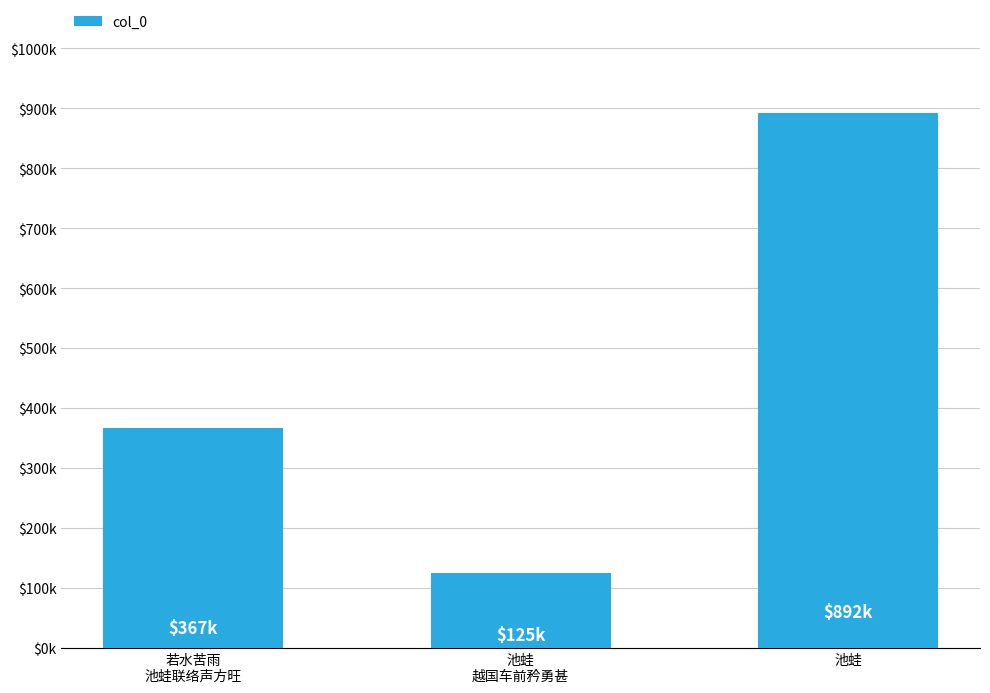

Reading left to right, what are all the values shown in this chart?

366934	125100	891888